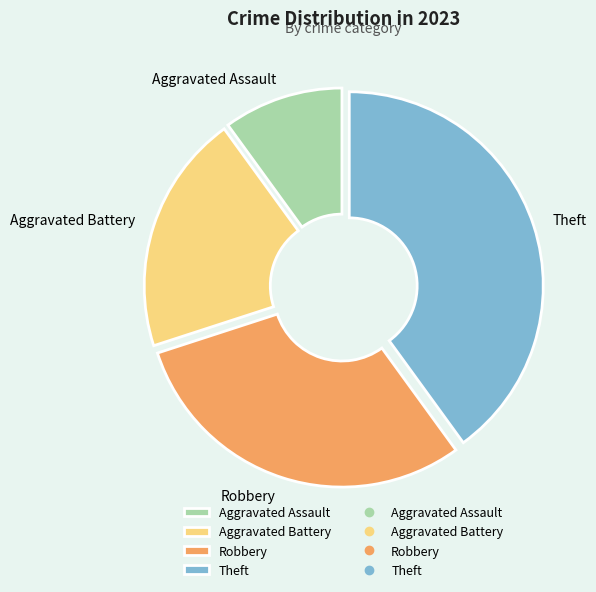

Rank the categories by value from highest to lowest.

Theft, Robbery, Aggravated Battery, Aggravated Assault